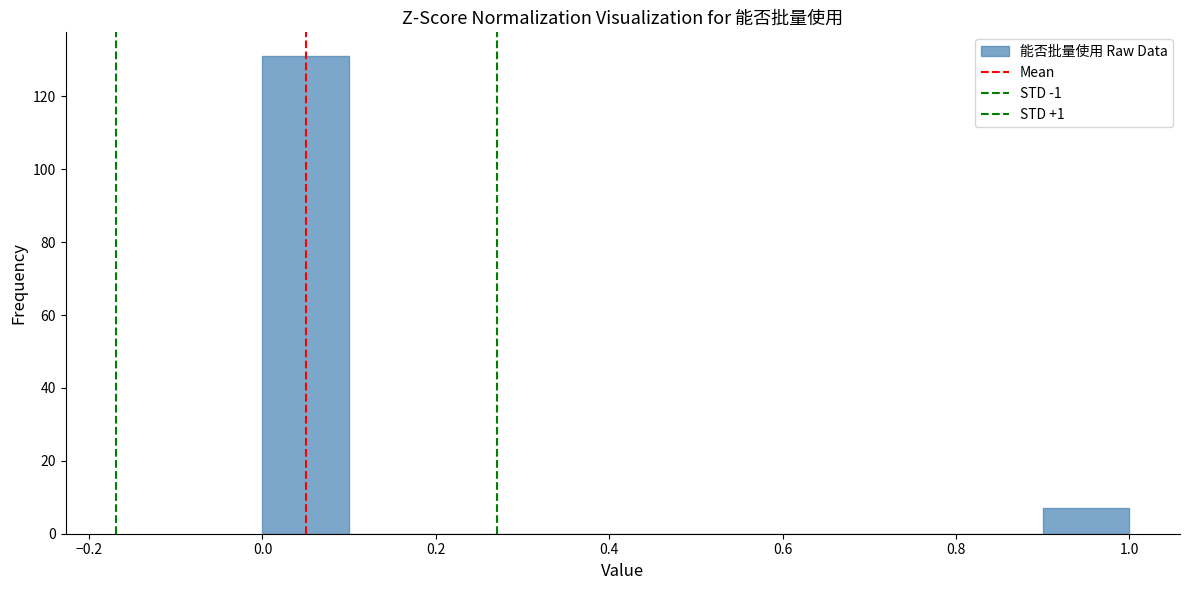

Reading left to right, transcribe this chart: for each bar, give the range it covers on the x-axis and its height. The values are not printed on the chart, so give them approximately, as read against the axis.

0.0 to 0.1: 132
0.1 to 0.2: 0
0.2 to 0.3: 0
0.3 to 0.4: 0
0.4 to 0.5: 0
0.5 to 0.6: 0
0.6 to 0.7: 0
0.7 to 0.8: 0
0.8 to 0.9: 0
0.9 to 1.0: 8